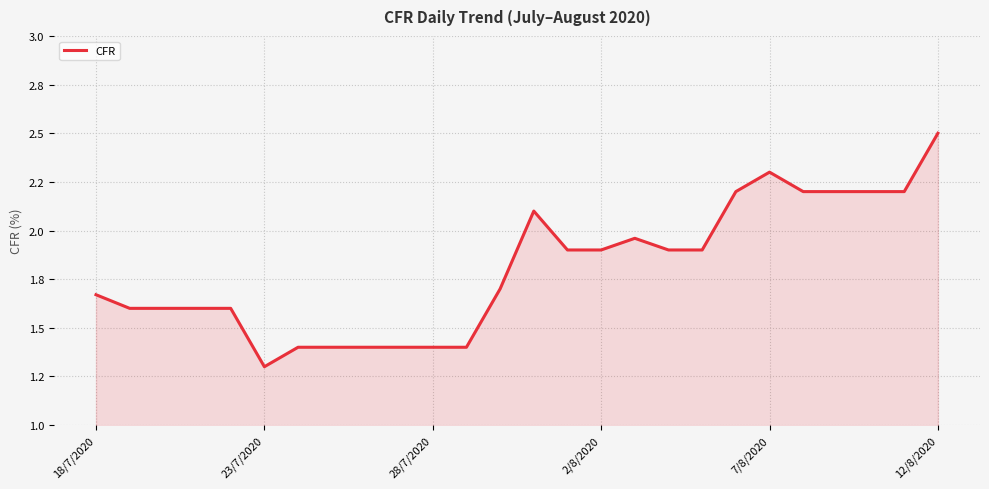

What is the minimum value shown in the chart?

1.3